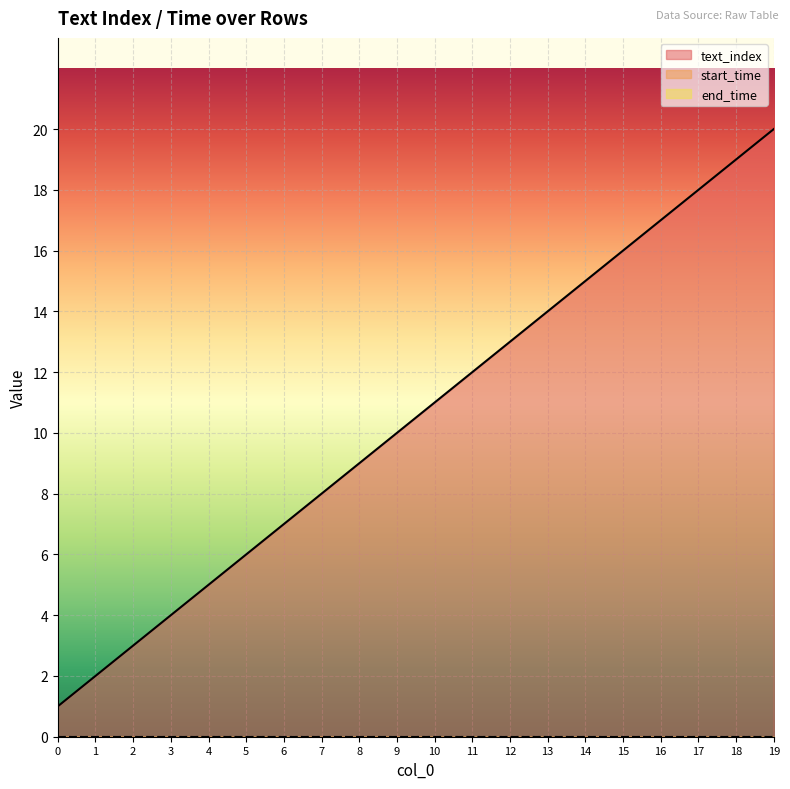

Between 10 and 12, which is larger?

12